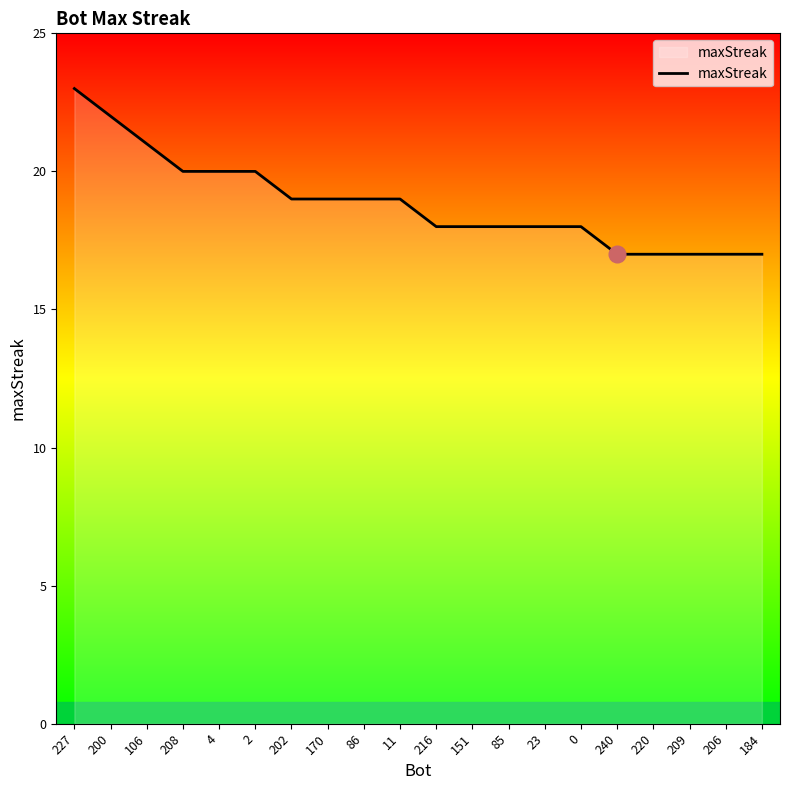

What is the sum of the values at 4 and 240?

37